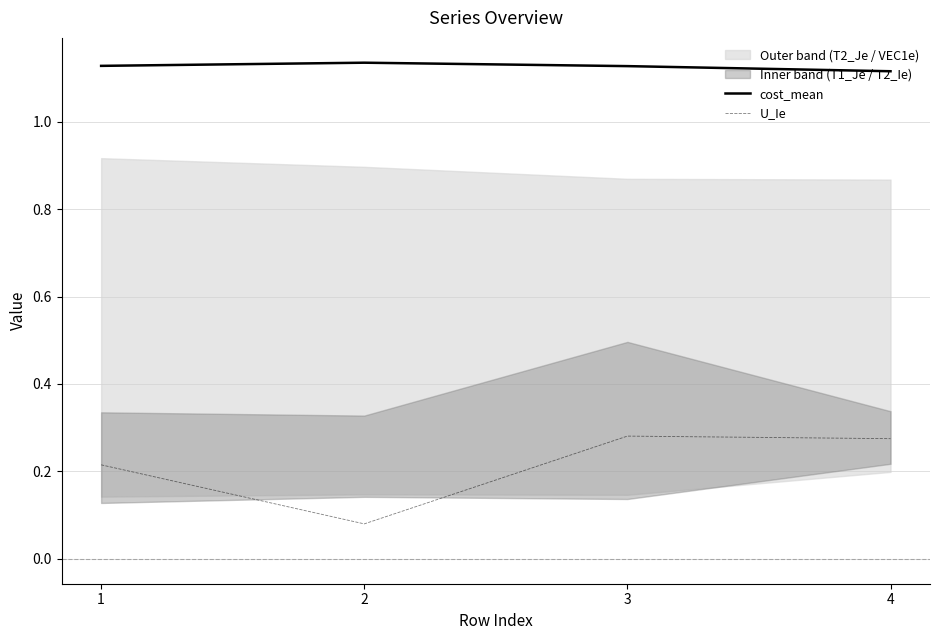

Reading left to right, list all the values displayed in this chart.

cost_mean: 1.1	1.1	1.1	1.1
U_Ie: 0.2	0.1	0.3	0.3